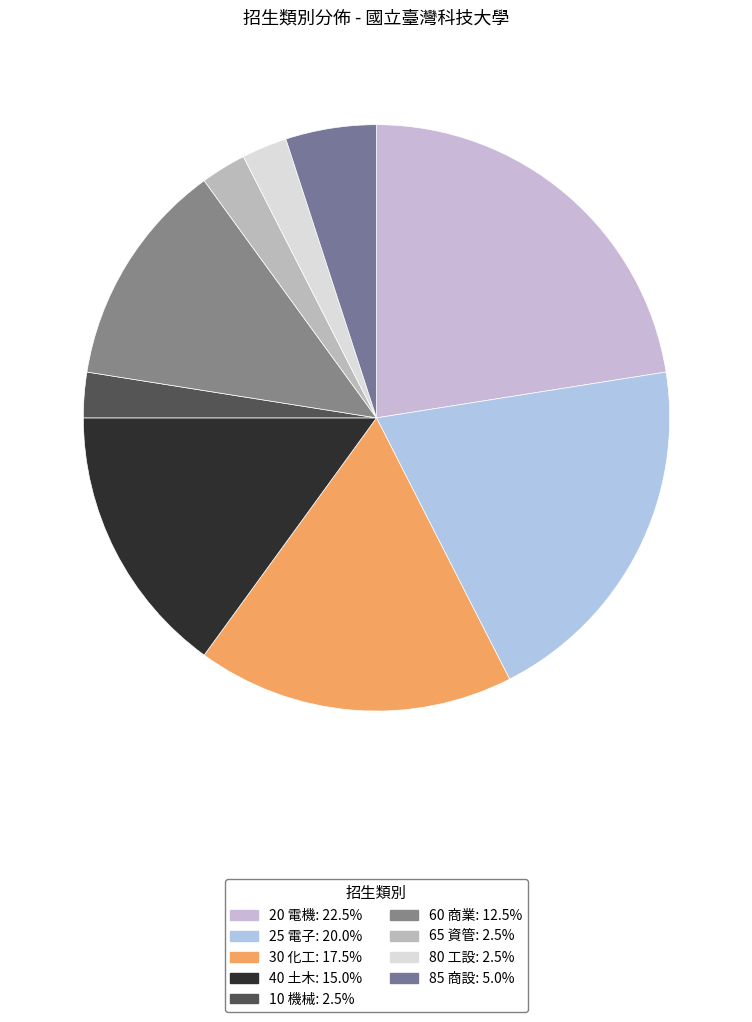

What percentage is the 85 商設 slice, to the nearest percent?

5%